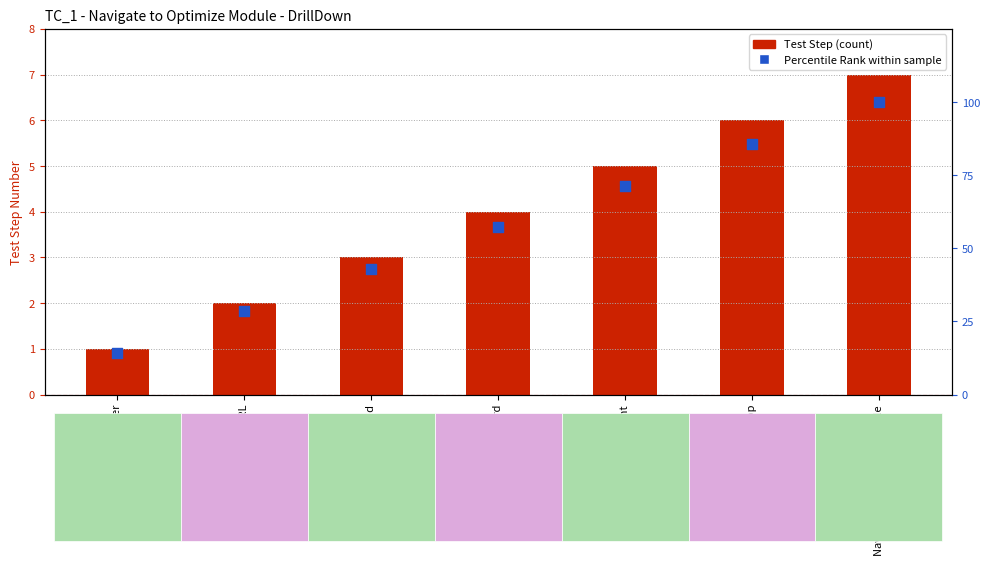

Which series reaches the minimum Y coordinate?

Test Step